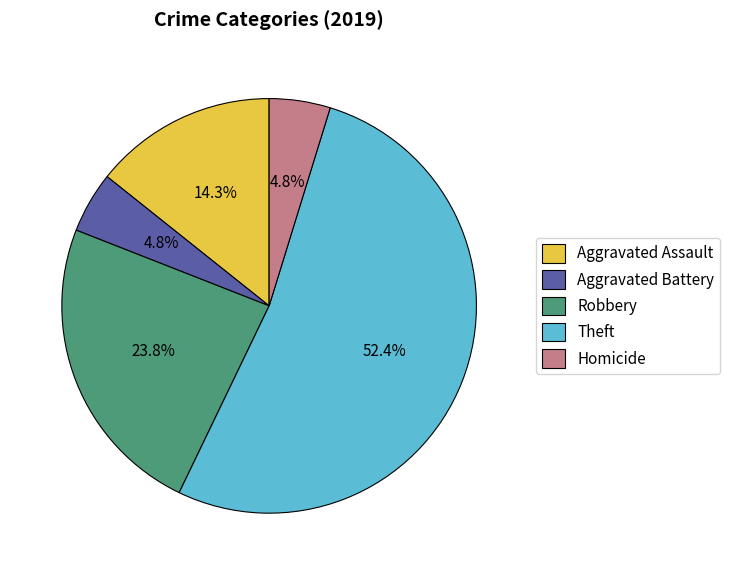

Do Aggravated Assault and Homicide together represent more than half of the pie?

No